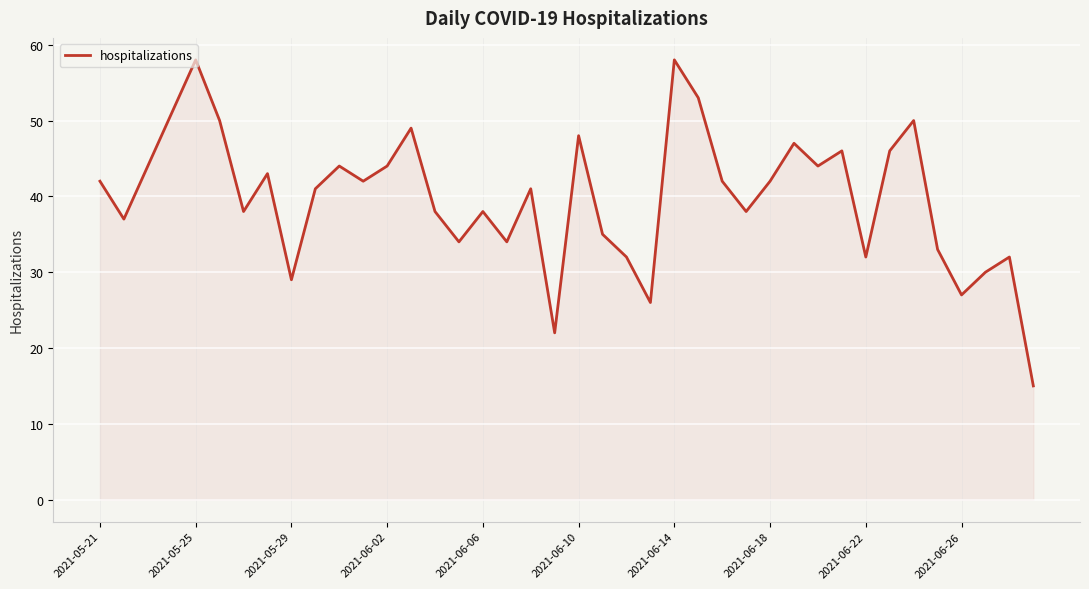

What is the smallest value displayed?

15